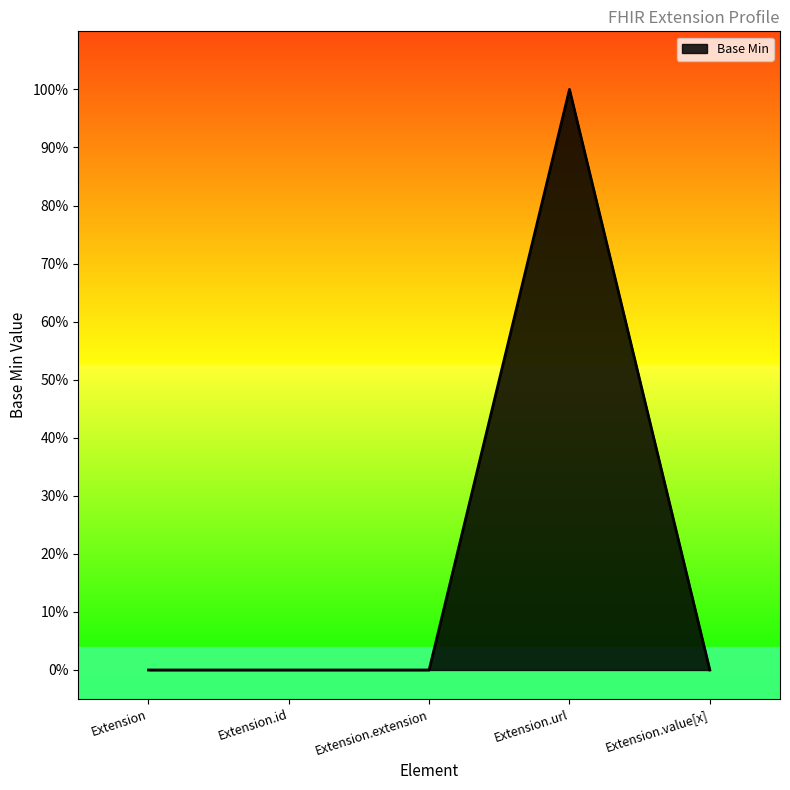

The chart shows a value of -1 at Extension. True or false?

False